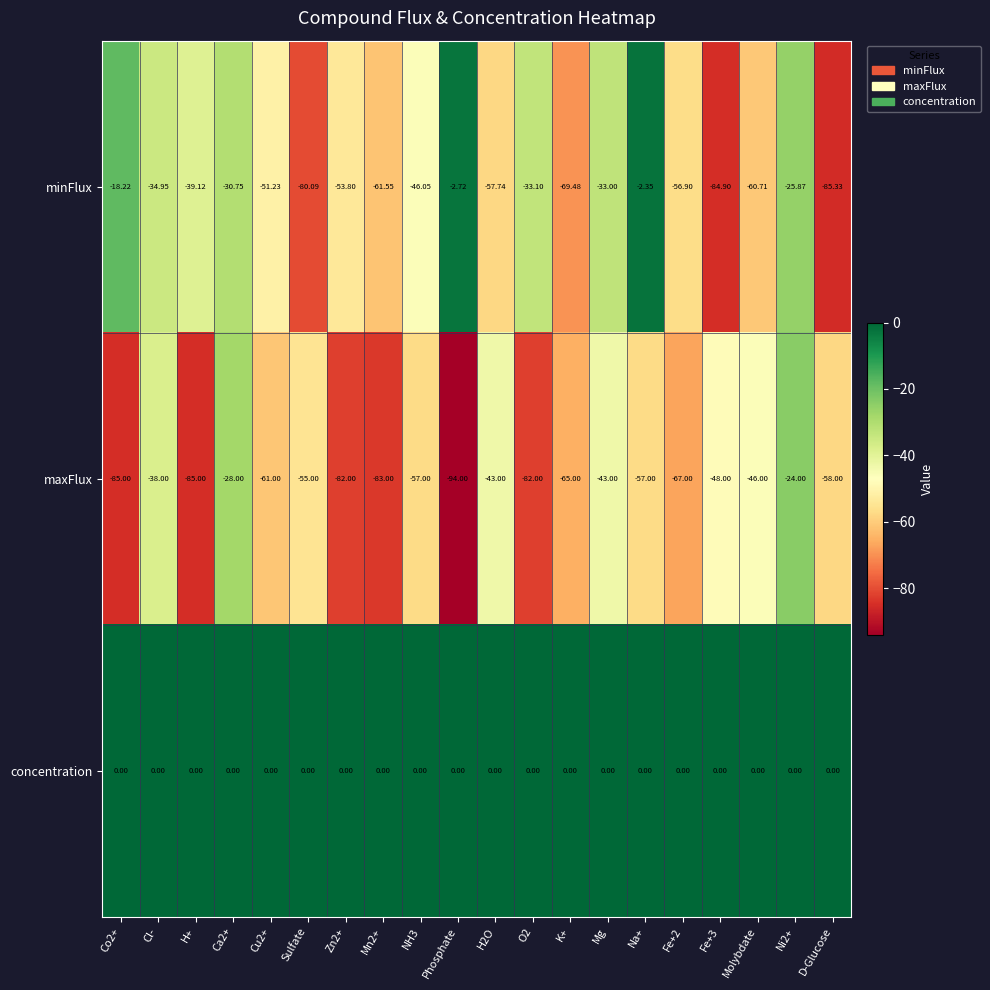

Where does the maxFlux series first go above -57?

Cl-